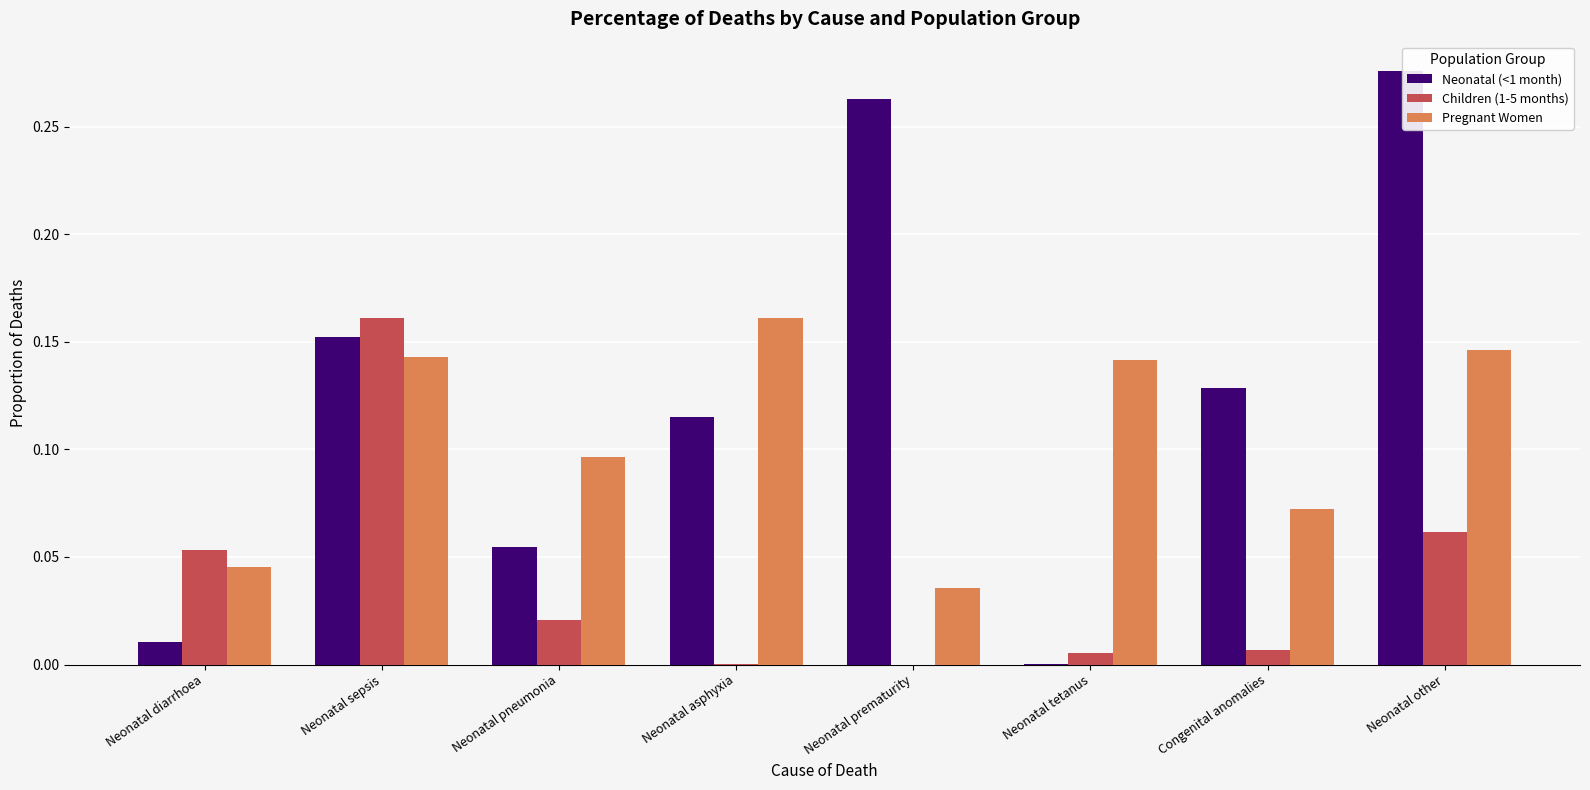

Which series changed the most between Neonatal diarrhoea and Neonatal tetanus?

Pregnant Women